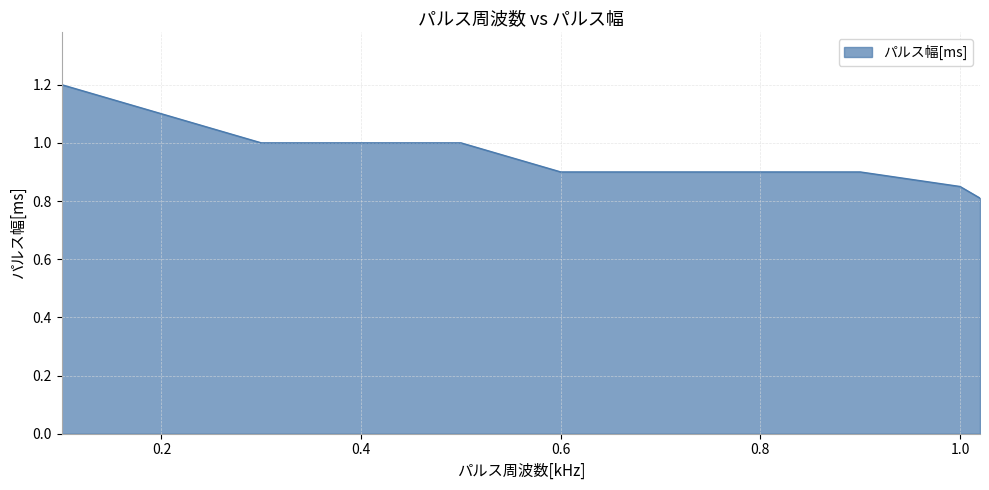

What is the difference between the maximum and minimum values?

0.4